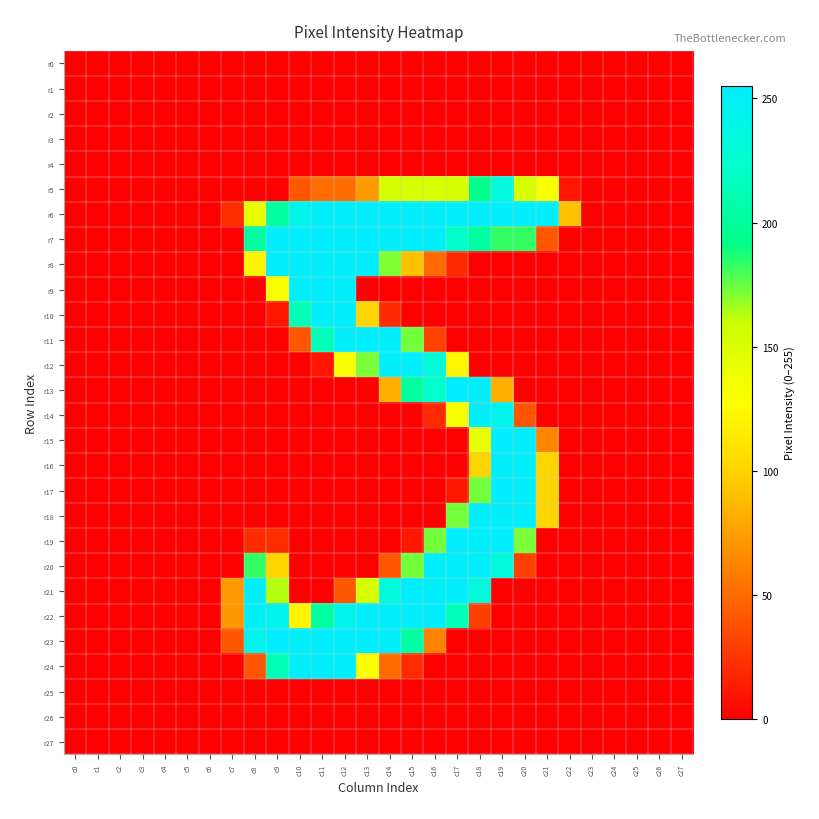

What is the total value across all series at c10?

1922